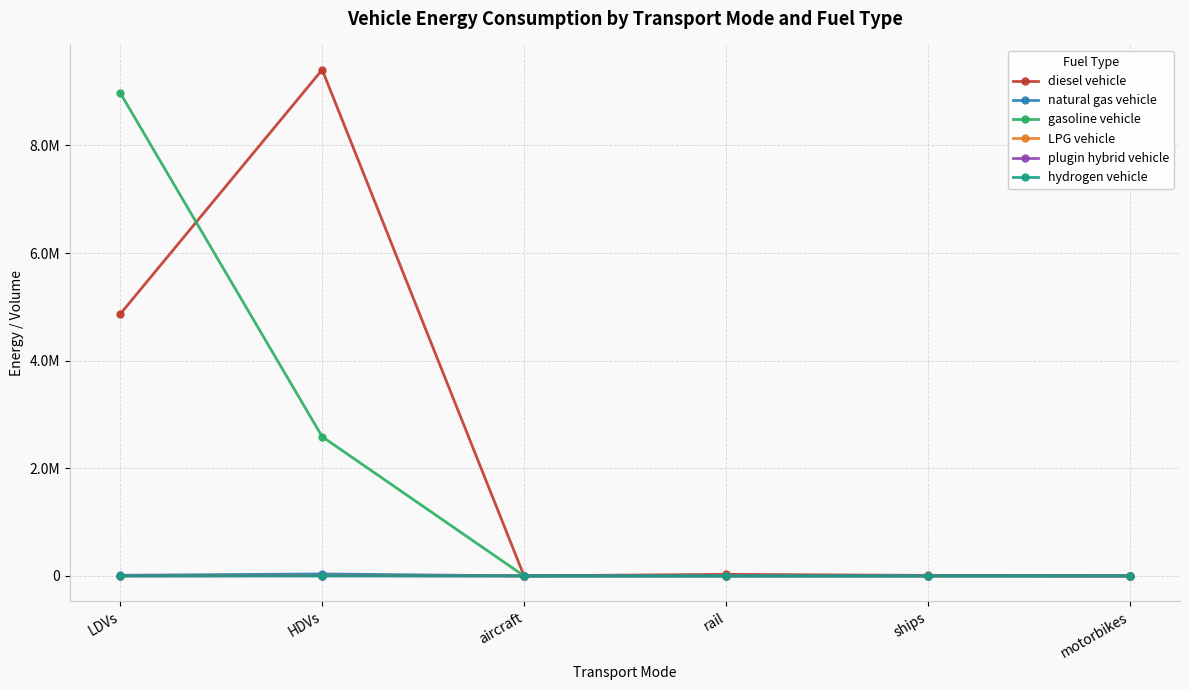

The value of gasoline vehicle at motorbikes is -6150725.3. True or false?

False